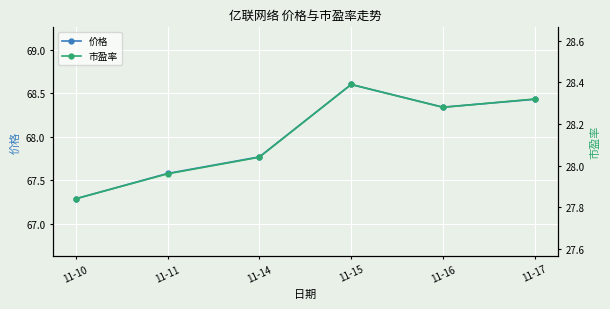

What is the highest value of the 价格 series?

68.6